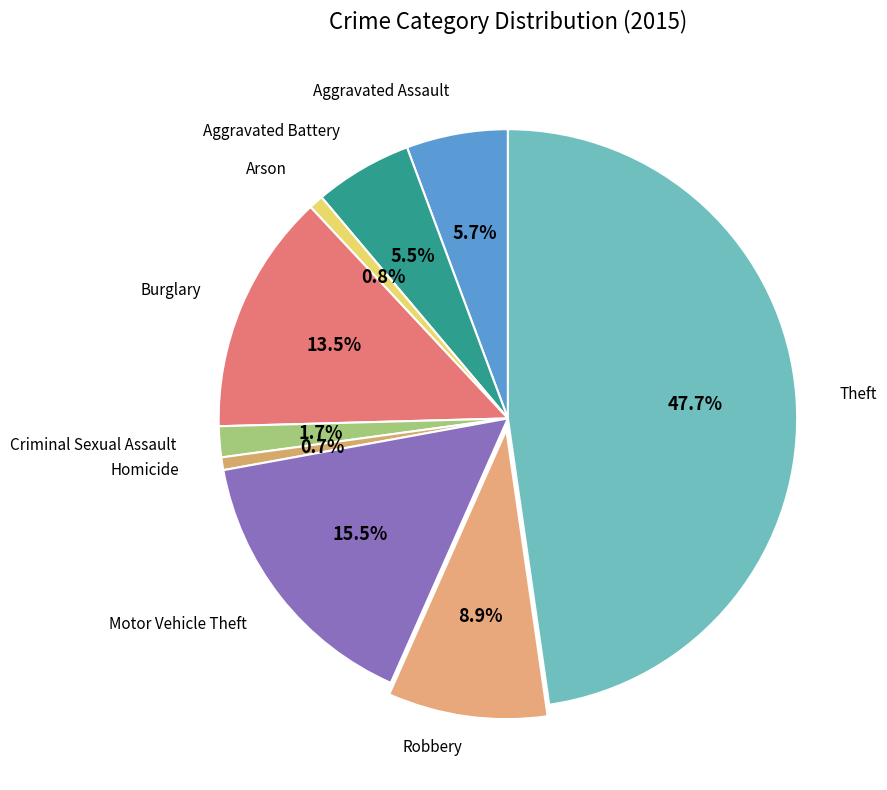

How many segments does this pie chart have?

9